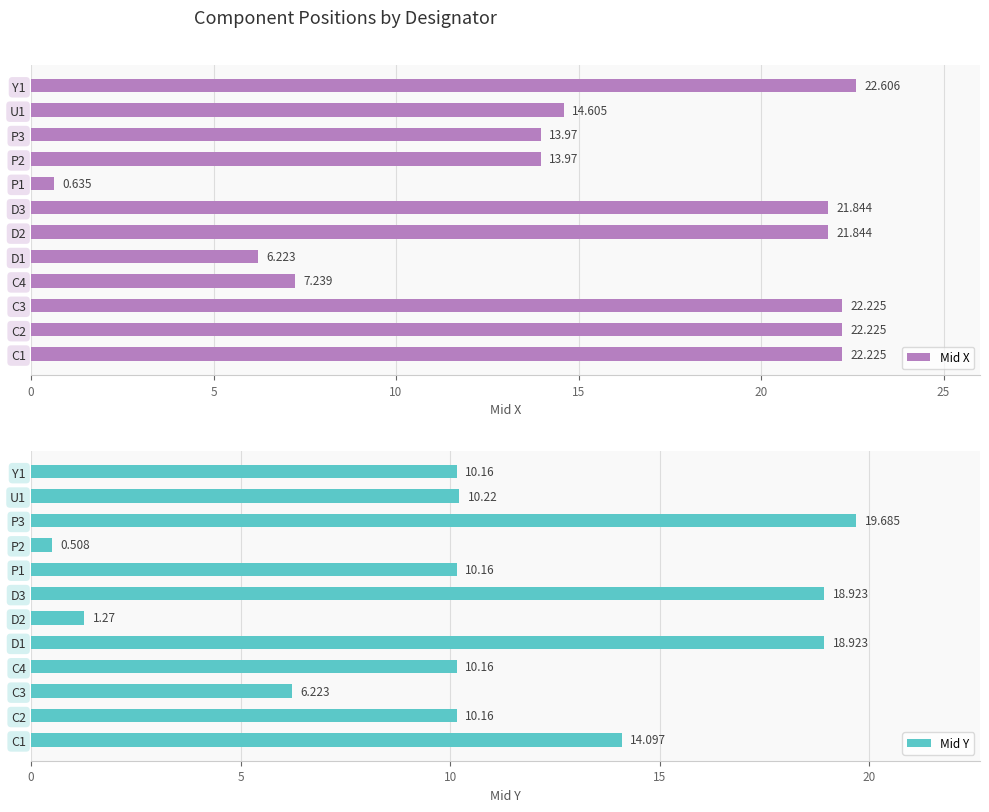

How many groups of bars are there?

12